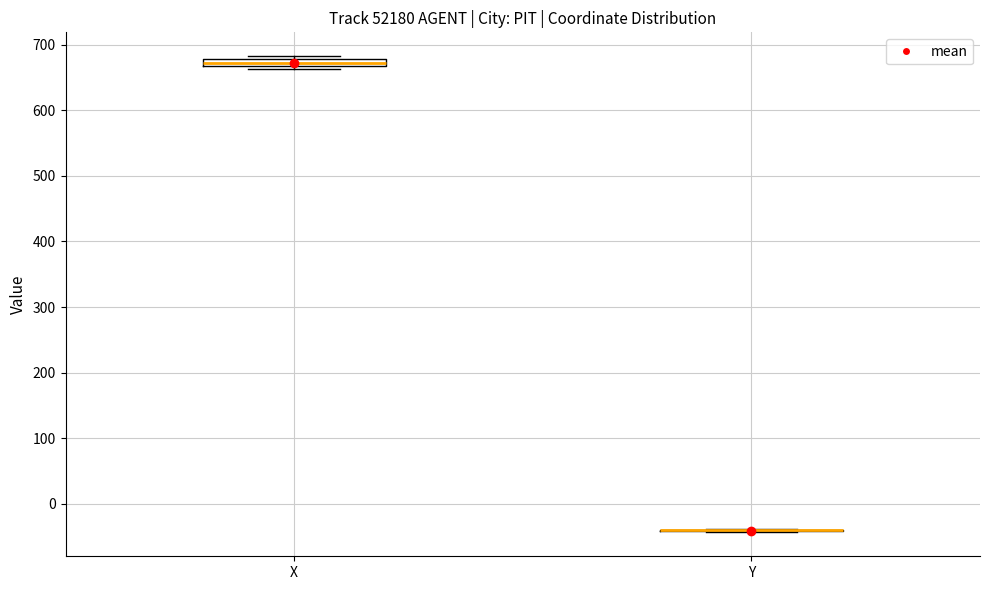

Where is the upper edge of the box for X on the y-axis? The values are not printed on the chart, so give them approximately, as read against the axis.

680